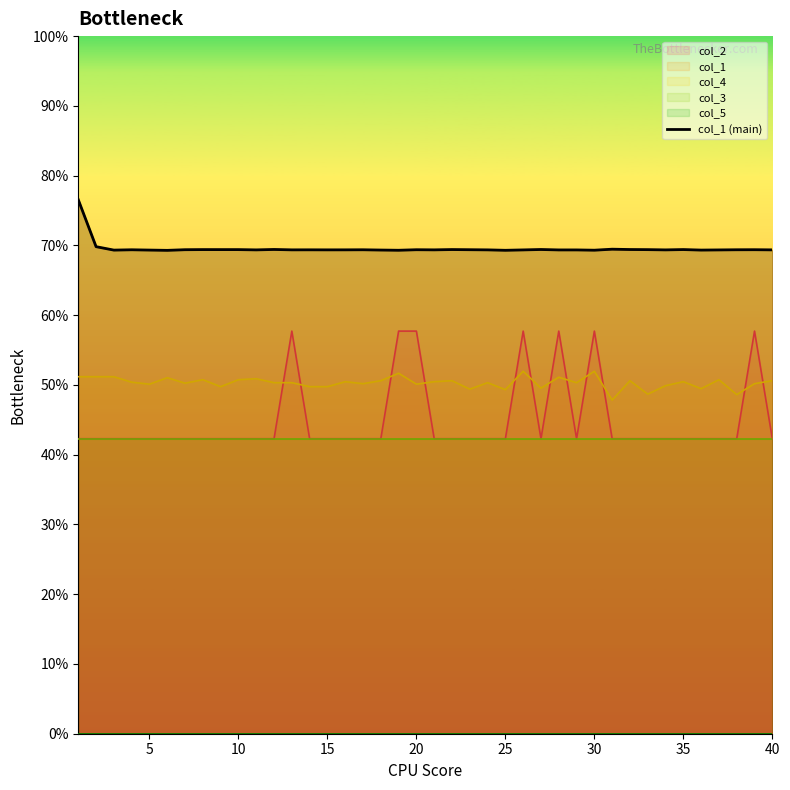

Does the chart display data point markers on the line(s)?

No